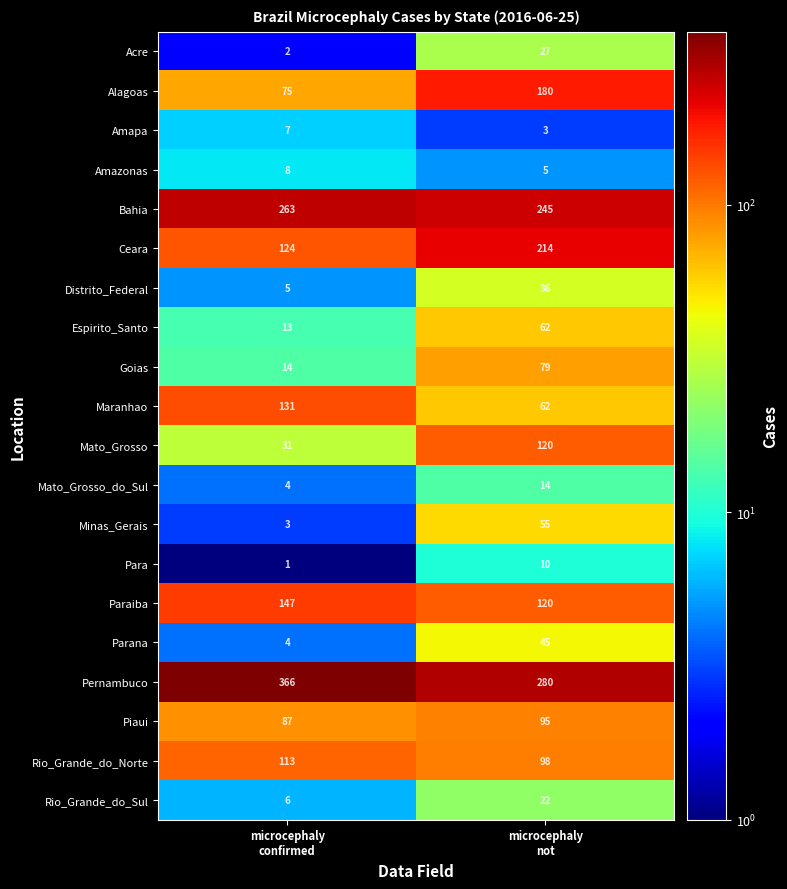

List the series in order of their peak value, highest first.

Pernambuco, Bahia, Ceara, Alagoas, Paraiba, Maranhao, Mato_Grosso, Rio_Grande_do_Norte, Piaui, Goias, Espirito_Santo, Minas_Gerais, Parana, Distrito_Federal, Acre, Rio_Grande_do_Sul, Mato_Grosso_do_Sul, Para, Amazonas, Amapa